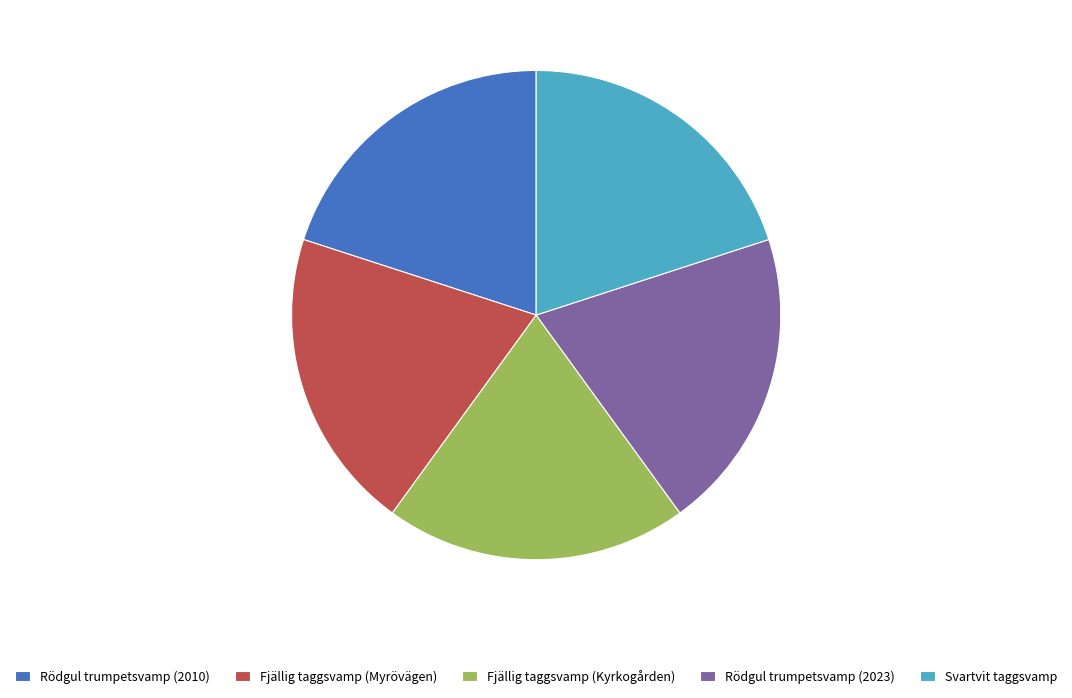

Is it true that Rödgul trumpetsvamp (2010) is 27% of the pie?

False